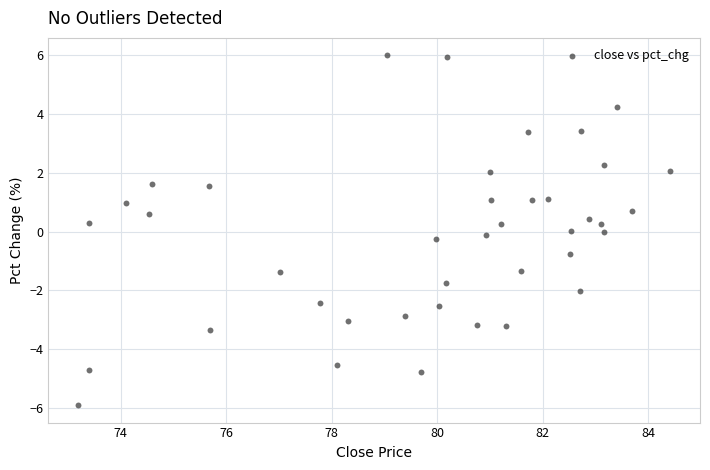

What is the range of X values (max minus min)?

11.2